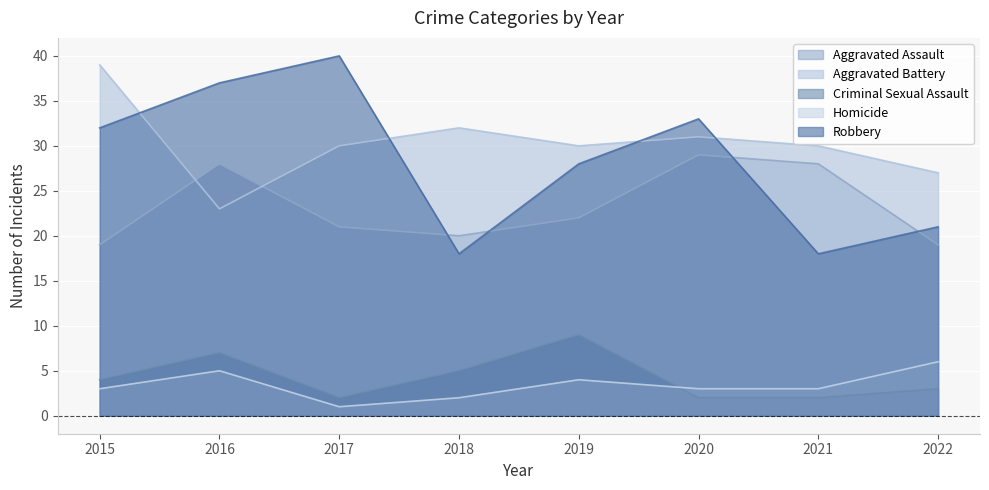

What is the maximum value shown in the chart?

40